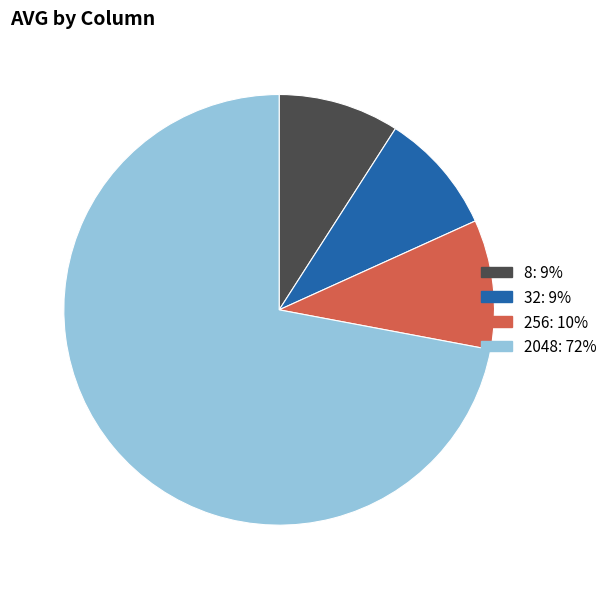

Which slice is the largest?

2048